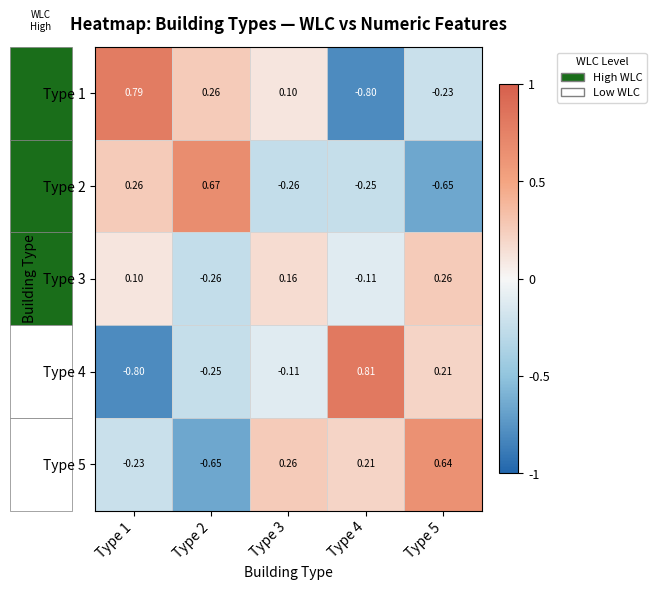

How many negative values does the Type 1 series have?

2